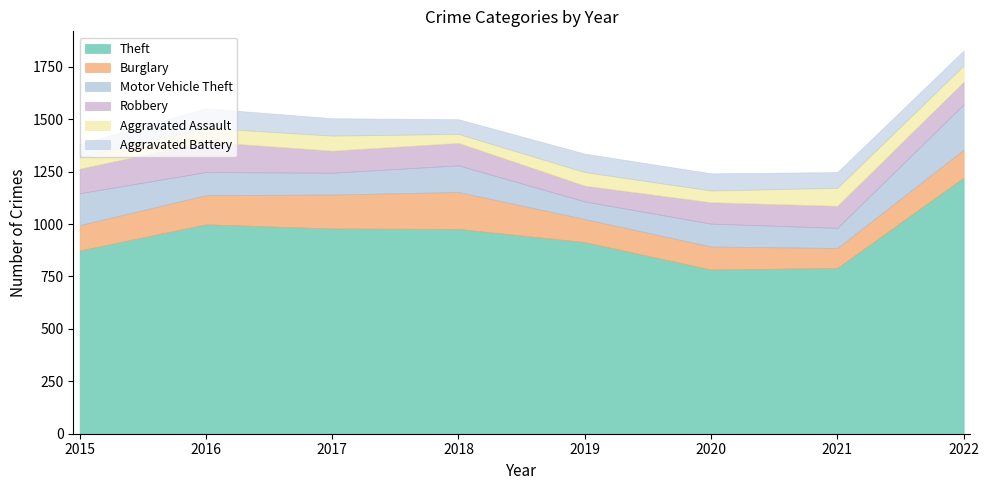

At which category is the sum across all series the highest?

2022